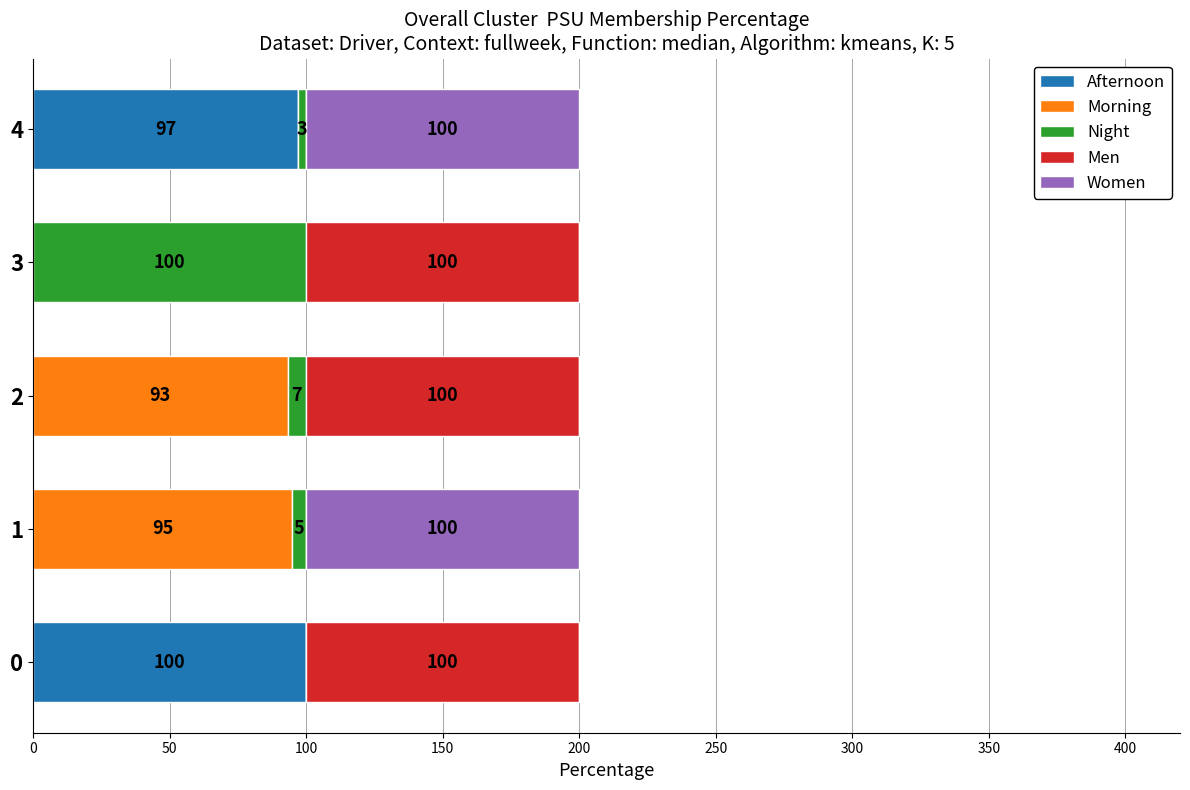

What is the total value across all series at 2?

200.0